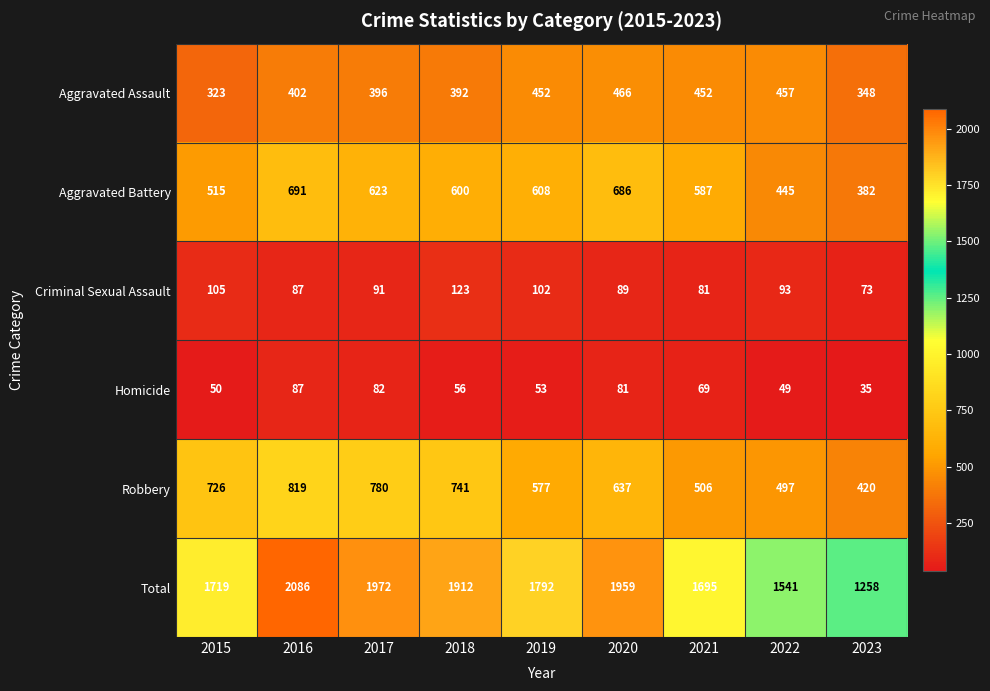

The value of Robbery at 2019 is 577. True or false?

True